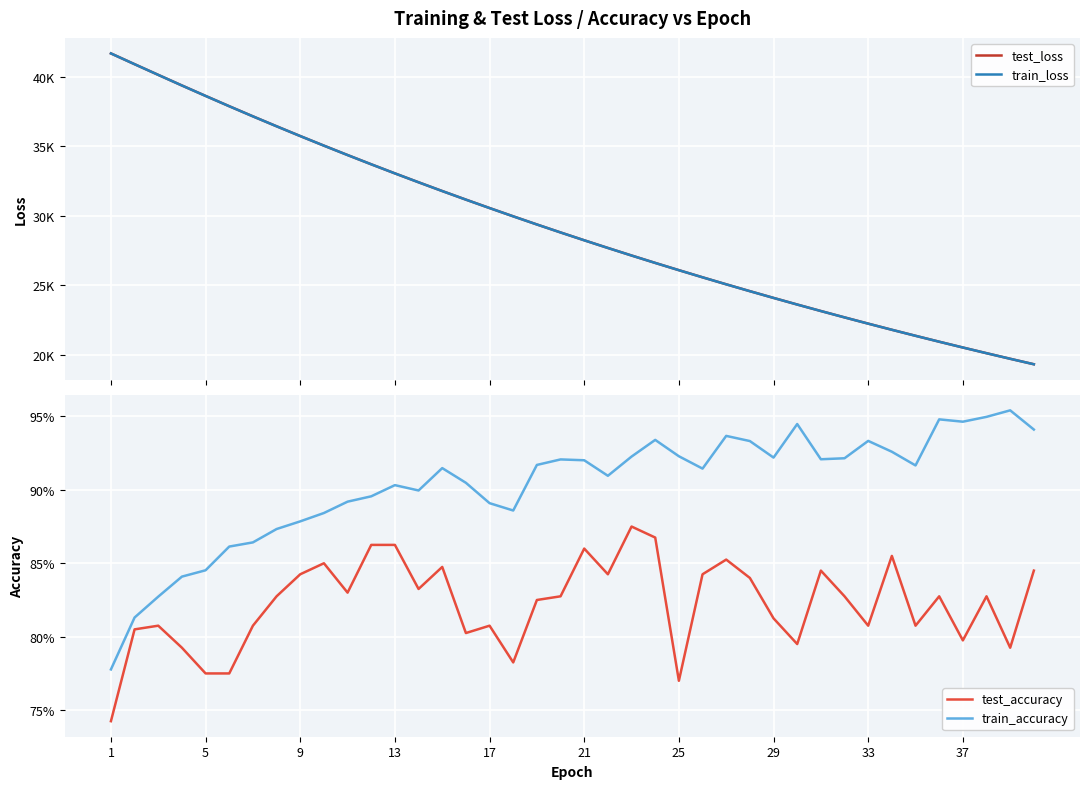

Which has a higher value, 5 or 33?

5